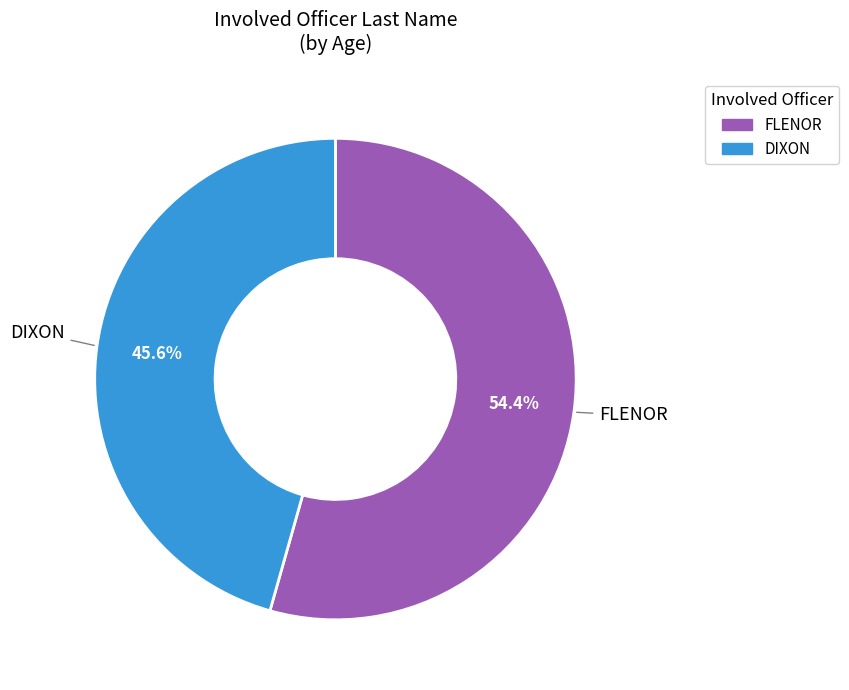

The FLENOR slice represents 54% of the pie. True or false?

True